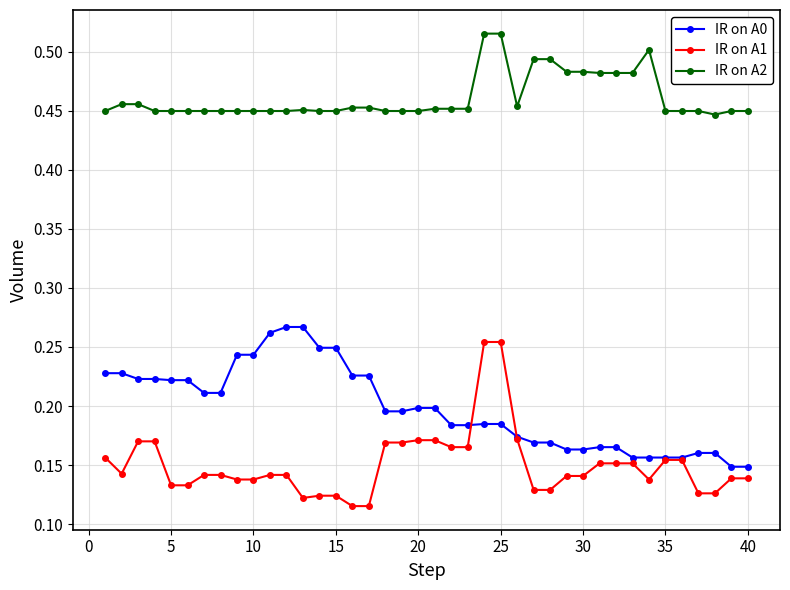

Which series has the largest total across all categories?

IR on A2